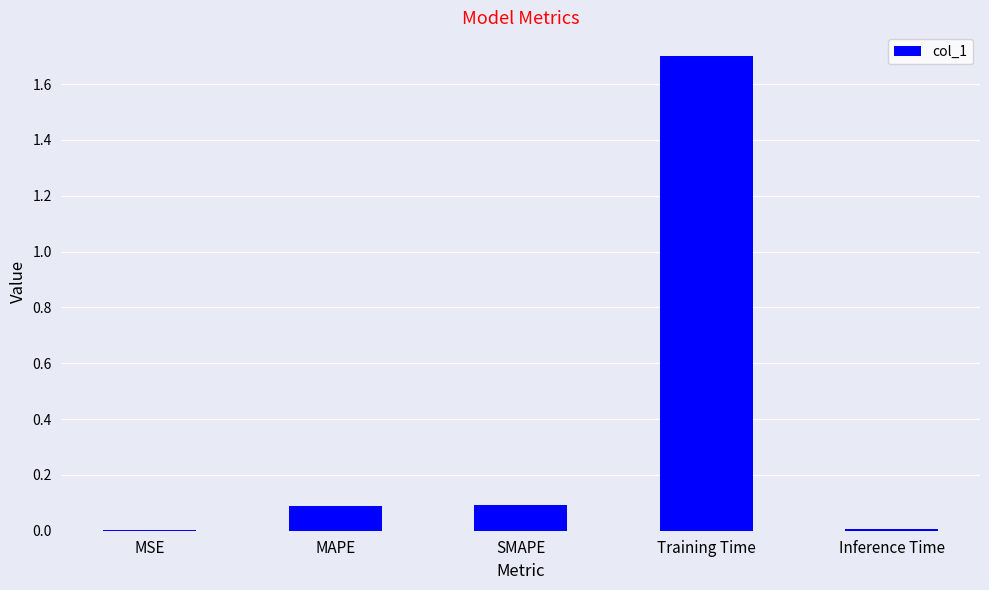

Is it true that the value at SMAPE is 0.0?

False